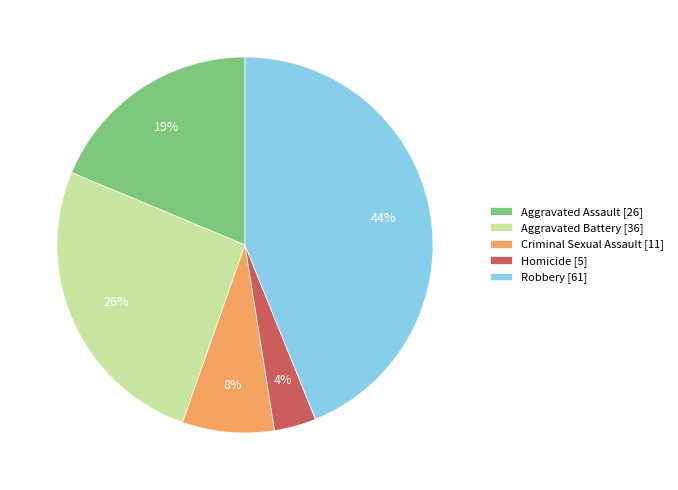

To the nearest percent, what is the average slice percentage?

20%